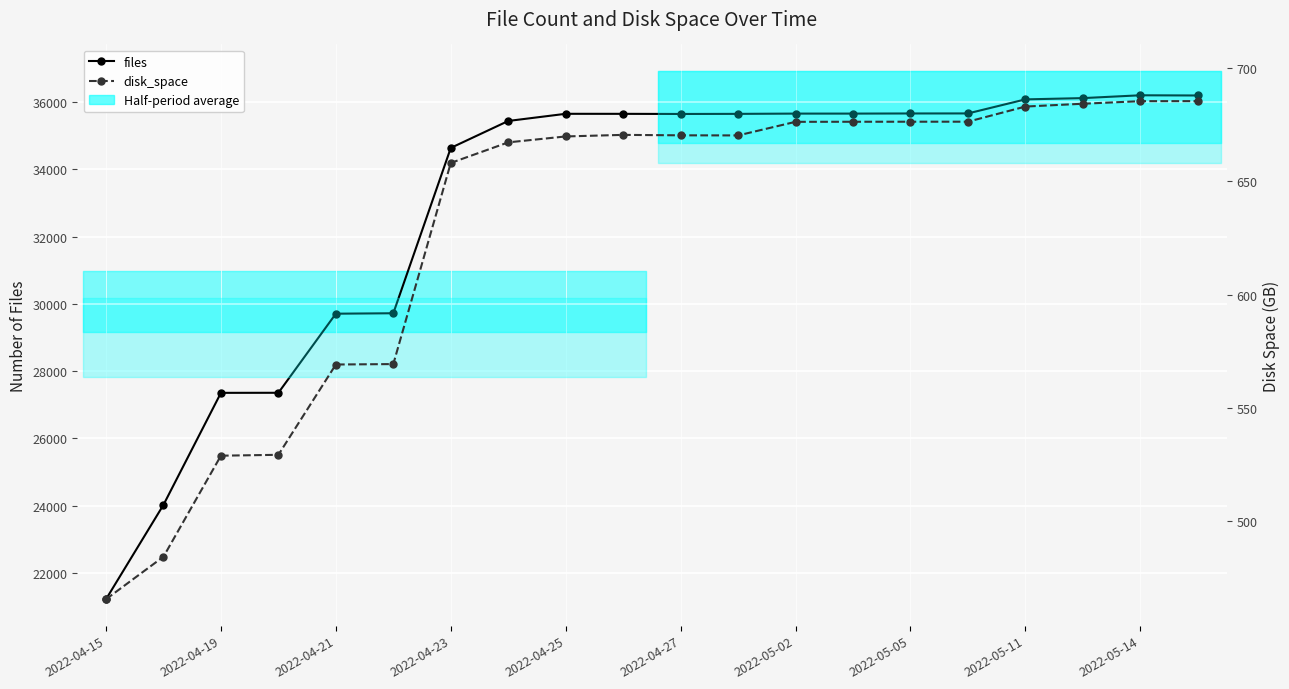

Rank the series by their maximum value, from lowest to highest.

disk_space, files